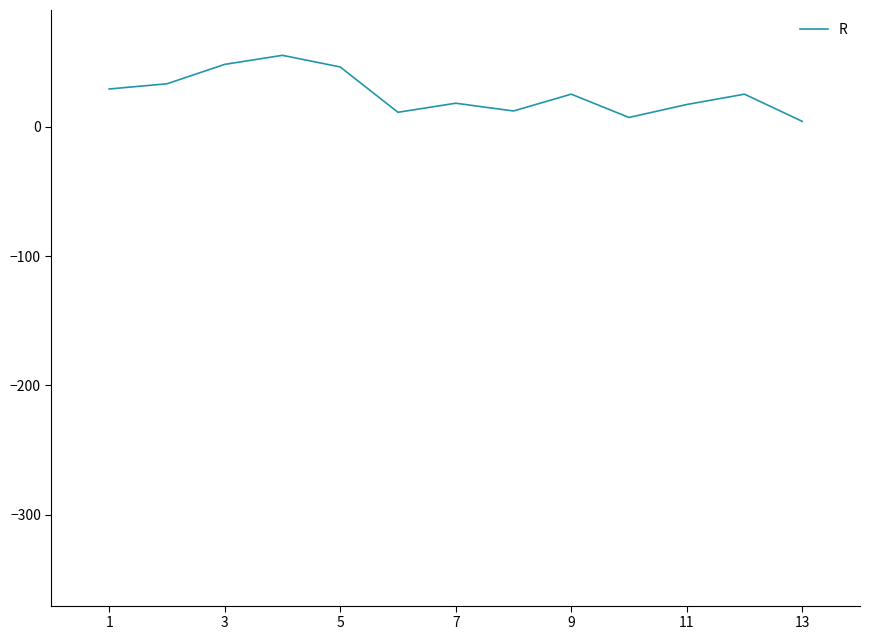

What is the maximum value shown in the chart?

55